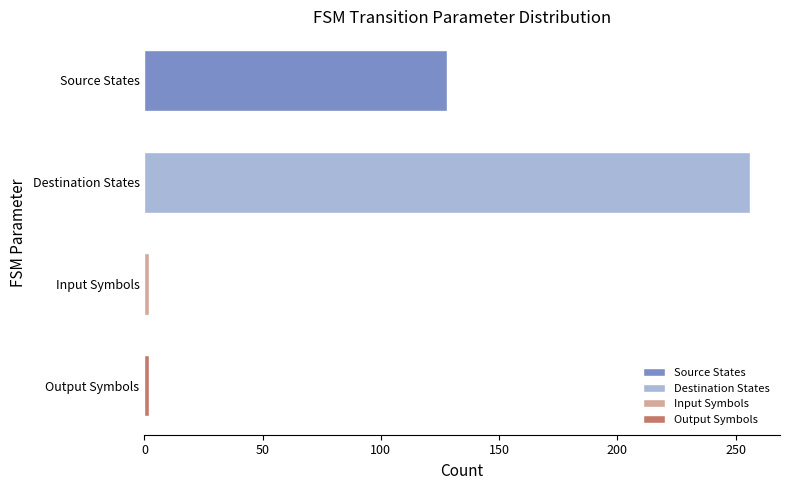

Is it true that the value at Destination States is 256?

True